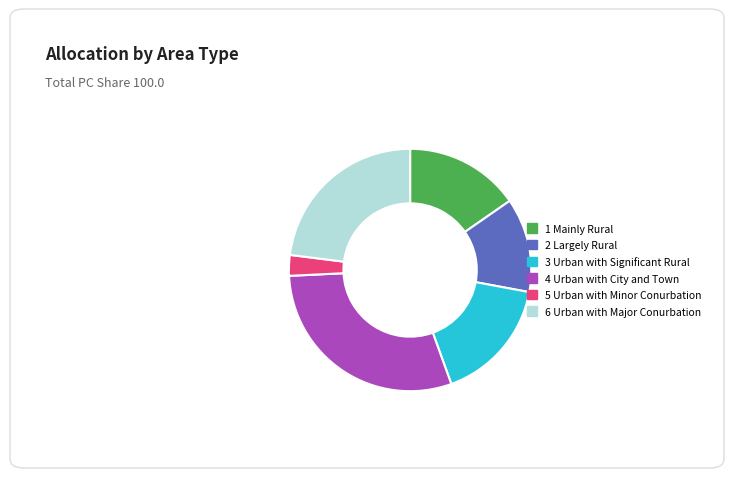

Between 4 Urban with City and Town and 3 Urban with Significant Rural, which is larger?

4 Urban with City and Town